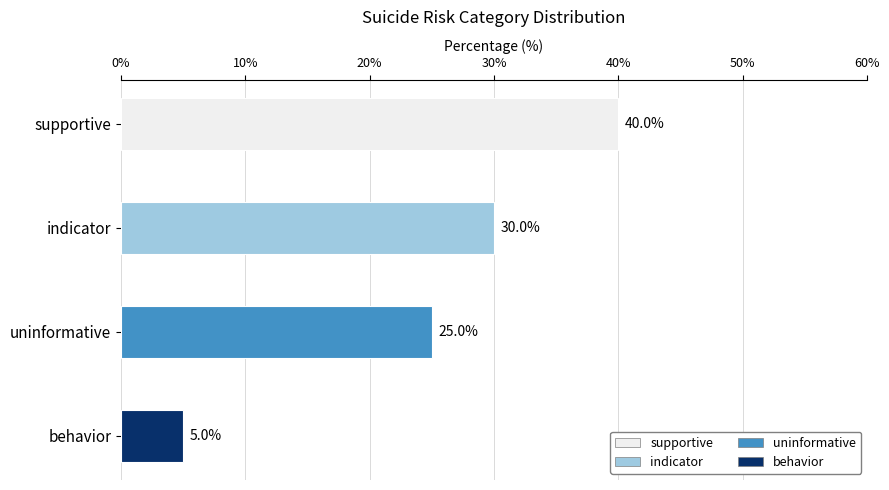

What is the label of the 4th bar from the top?

behavior